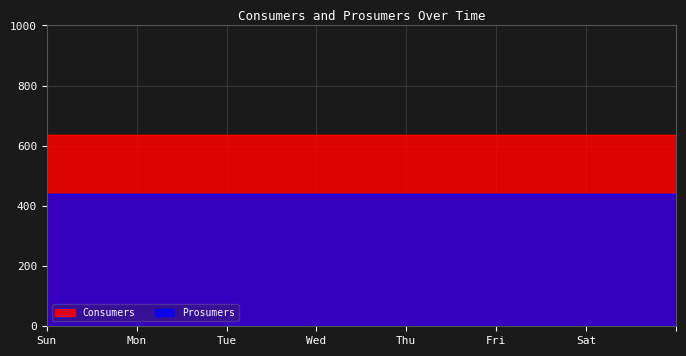

Reading left to right, list all the values displayed in this chart.

Consumers: 635	635	635	635	635	635	635	635	635	635	635	635	635	635	635
Prosumers: 440	440	440	440	440	440	440	440	440	440	440	440	440	440	440